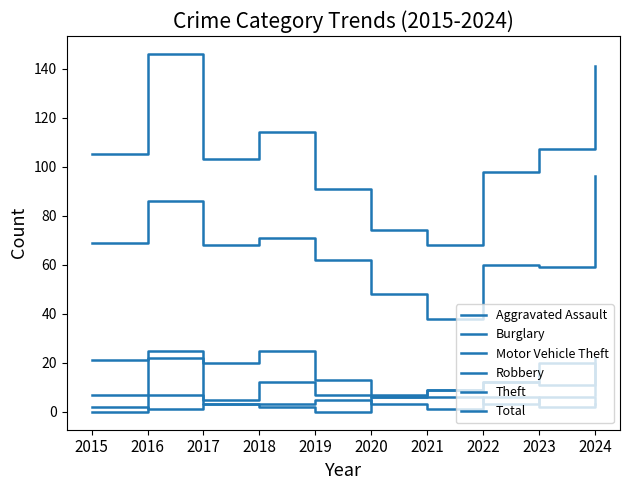

Which series changed the most between 2015 and 2017?

Robbery